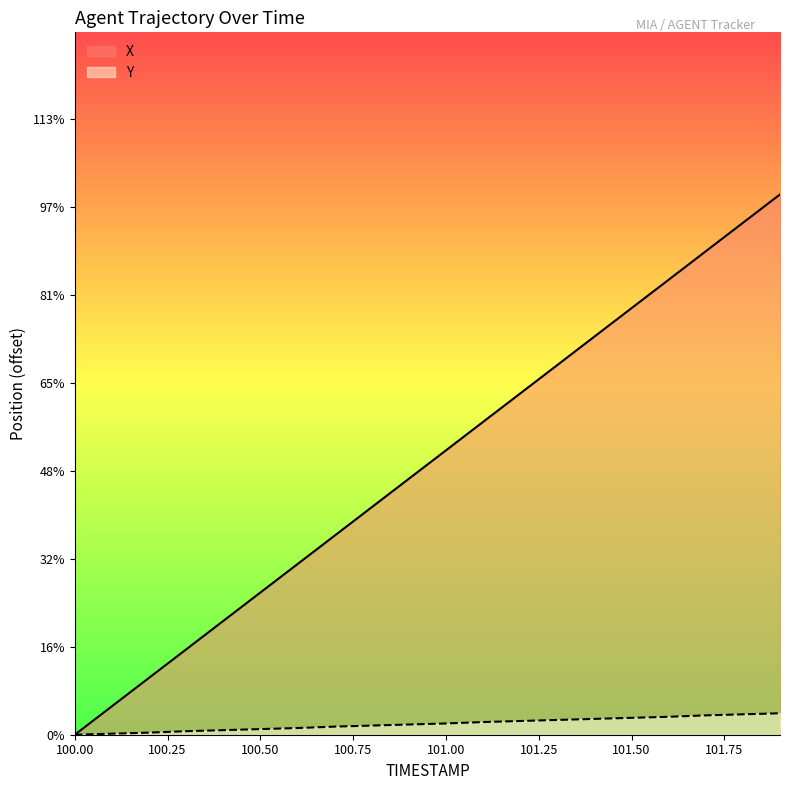

Reading right to left, list all the values displayed in this chart.

X: 101.9=15.4	101.8=14.6	101.7=13.7	101.6=12.9	101.5=12.1	101.4=11.3	101.3=10.5	101.2=9.7	101.1=8.9	101.0=8.1	100.9=7.3	100.8=6.5	100.7=5.7	100.6=4.9	100.5=4.0	100.4=3.2	100.3=2.4	100.2=1.6	100.1=0.8	100.0=0.0
Y: 101.9=0.6	101.8=0.6	101.7=0.5	101.6=0.5	101.5=0.5	101.4=0.4	101.3=0.4	101.2=0.4	101.1=0.4	101.0=0.3	100.9=0.3	100.8=0.3	100.7=0.2	100.6=0.2	100.5=0.2	100.4=0.1	100.3=0.1	100.2=0.1	100.1=0.0	100.0=0.0